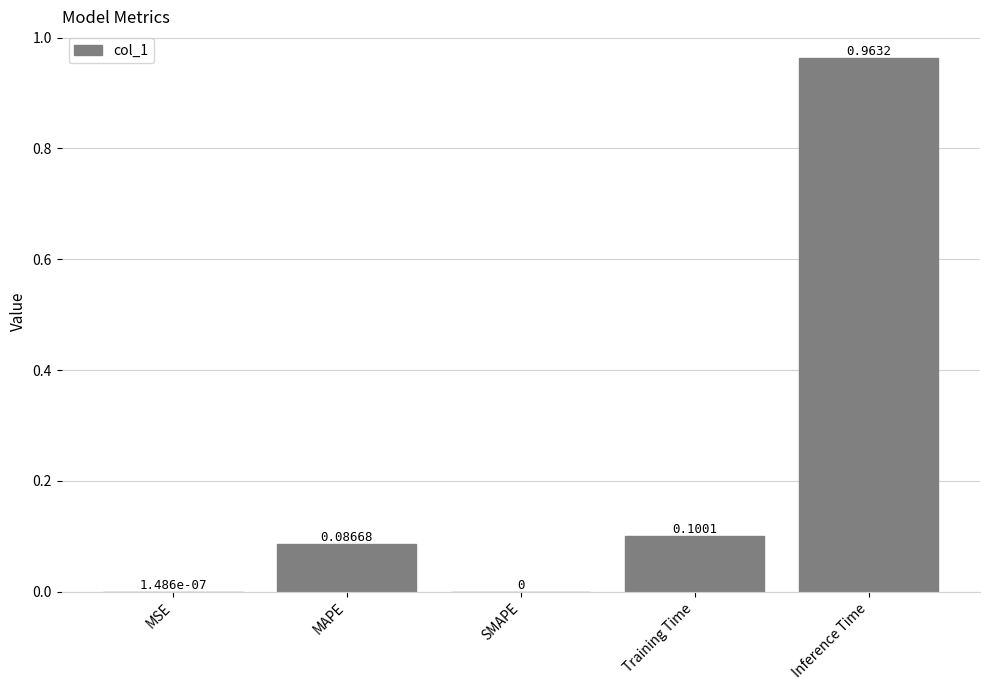

Which category has the highest value across all series?

Inference Time